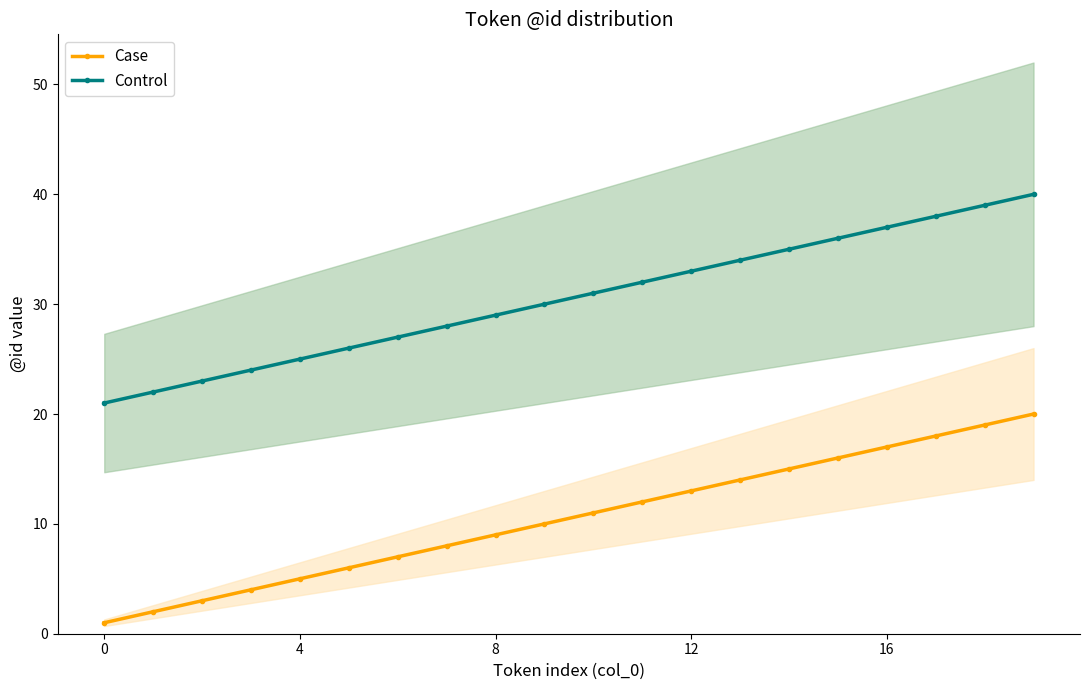

Is the value of Control at 6 greater than the value of Case at 5?

Yes